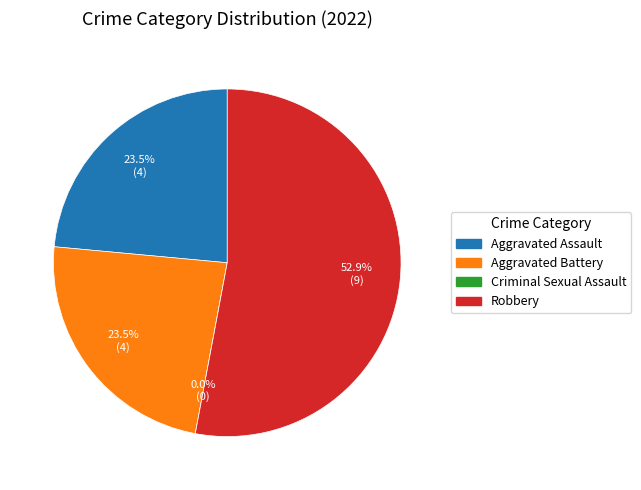

Which category has the smallest portion of the pie?

Criminal Sexual Assault